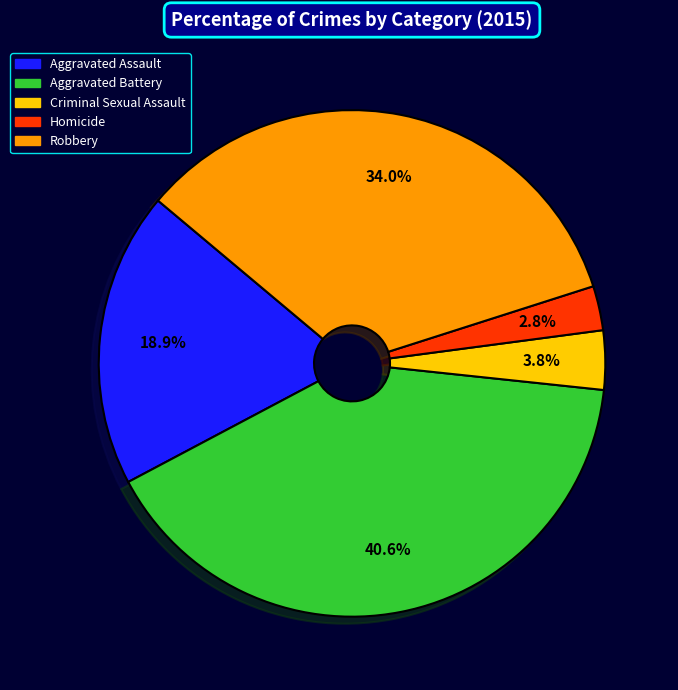

What is the ratio of the value at Aggravated Assault to the value at Criminal Sexual Assault?

5.0